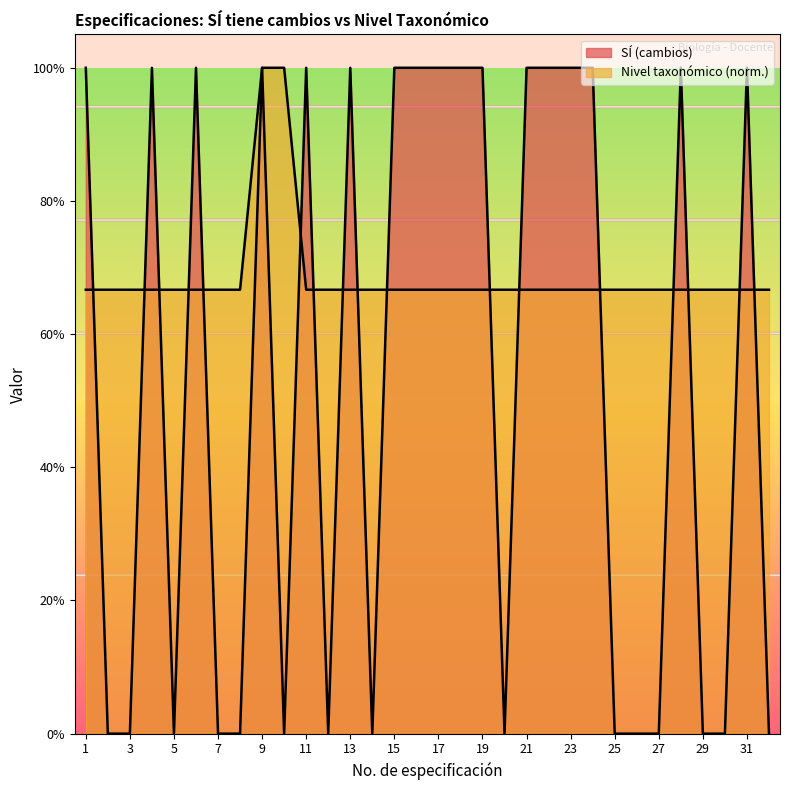

What is the lowest value of the Nivel taxonómico series?

0.7